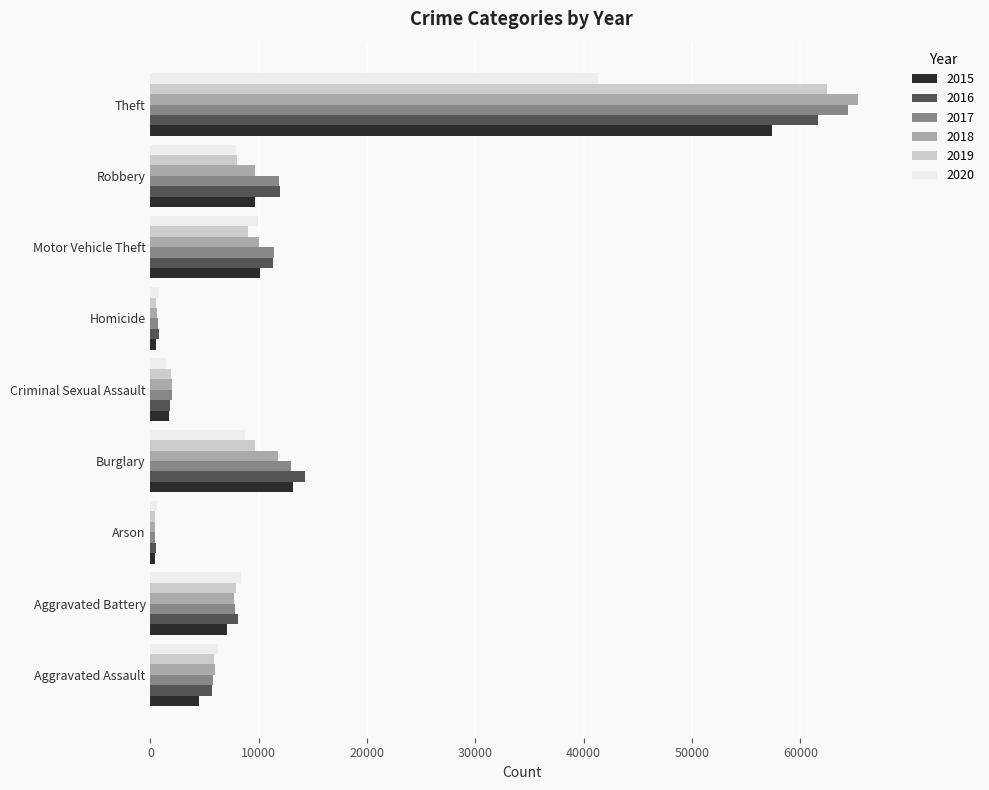

What is the average value of the 2015 series?

11596